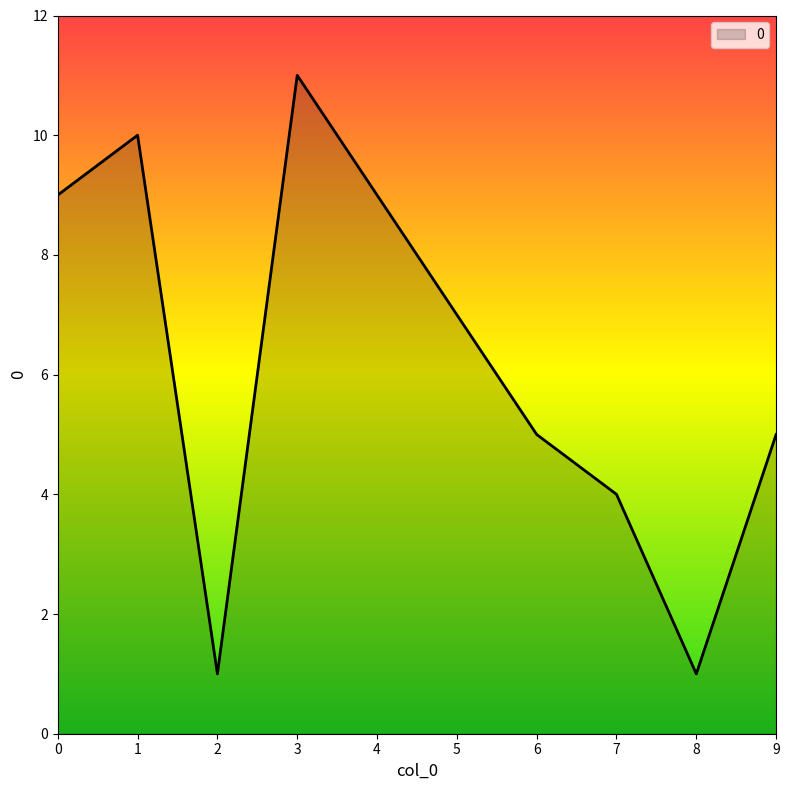

Count the values in the range 4 to 9.

6